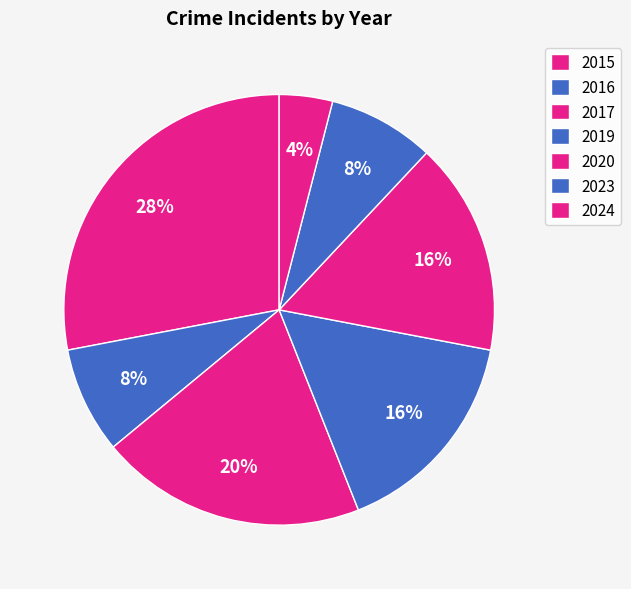

How much of the chart is everything except 2020?

84.0%